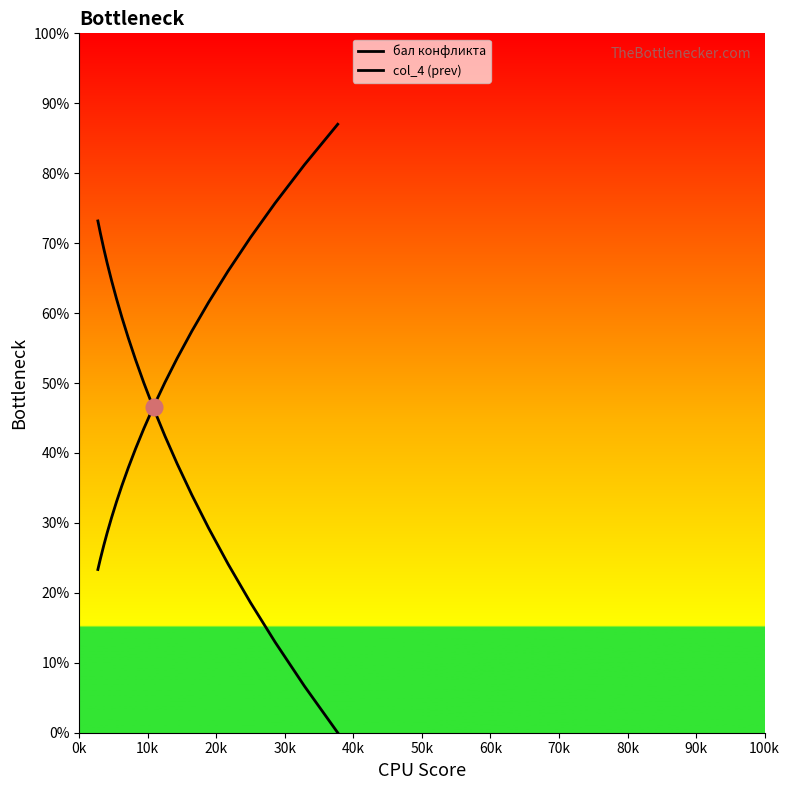

How many lines are shown in the chart?

2